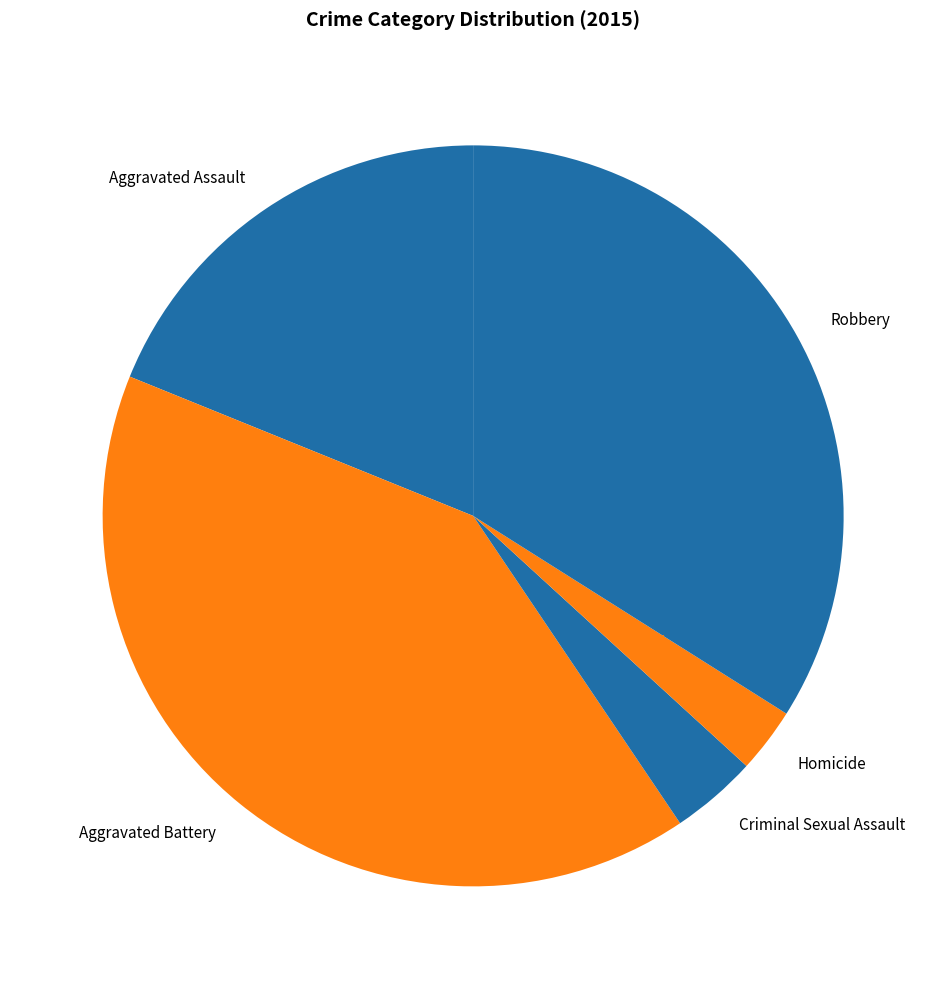

Is the sum of Homicide and Aggravated Battery greater than half?

No